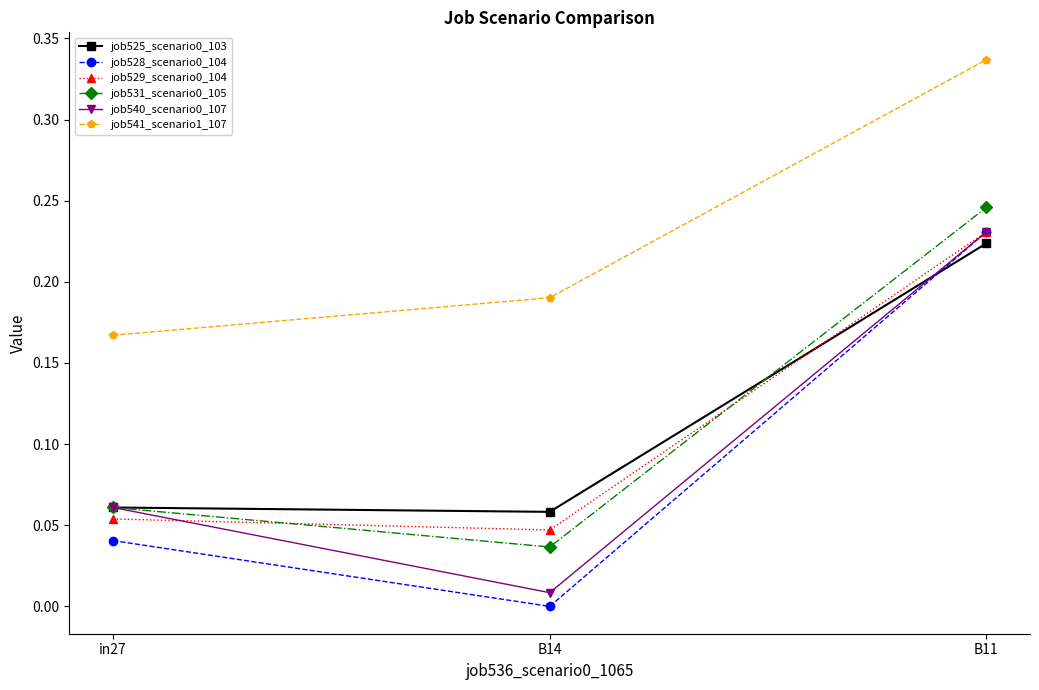

True or false: job528_scenario0_104 has a value of 0.0 at in27.

True